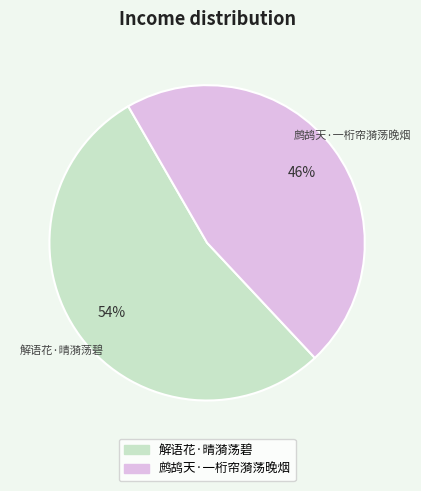

Rank the categories by value from highest to lowest.

解语花·晴漪荡碧, 鹧鸪天·一桁帘漪荡晚烟